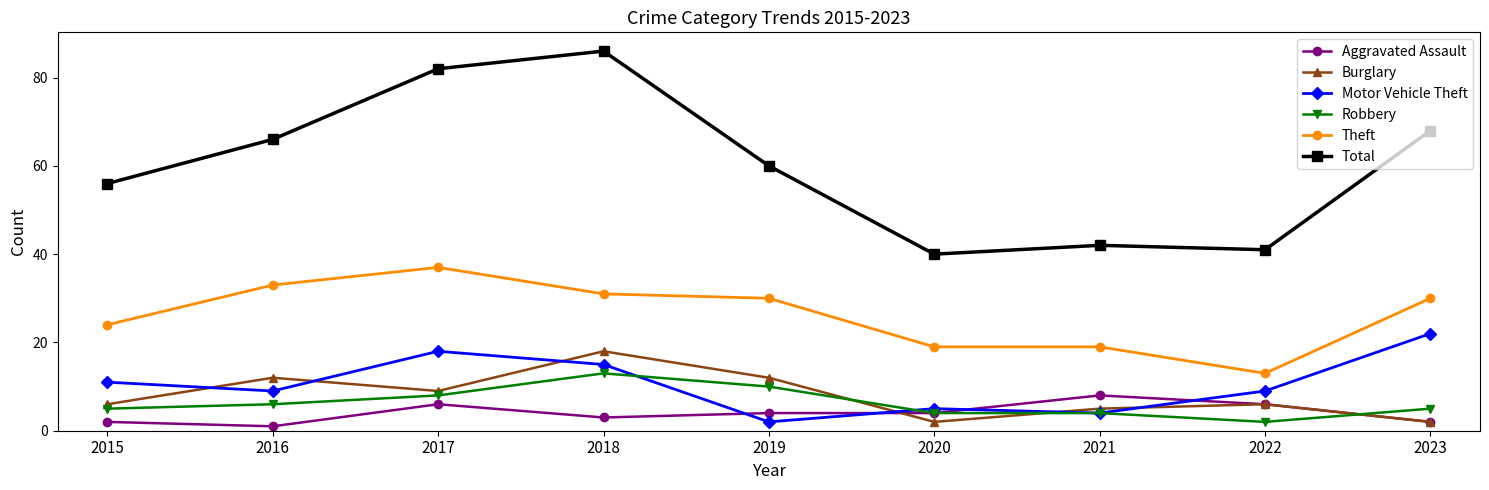

What is the difference between the highest and lowest values at 2018?

83